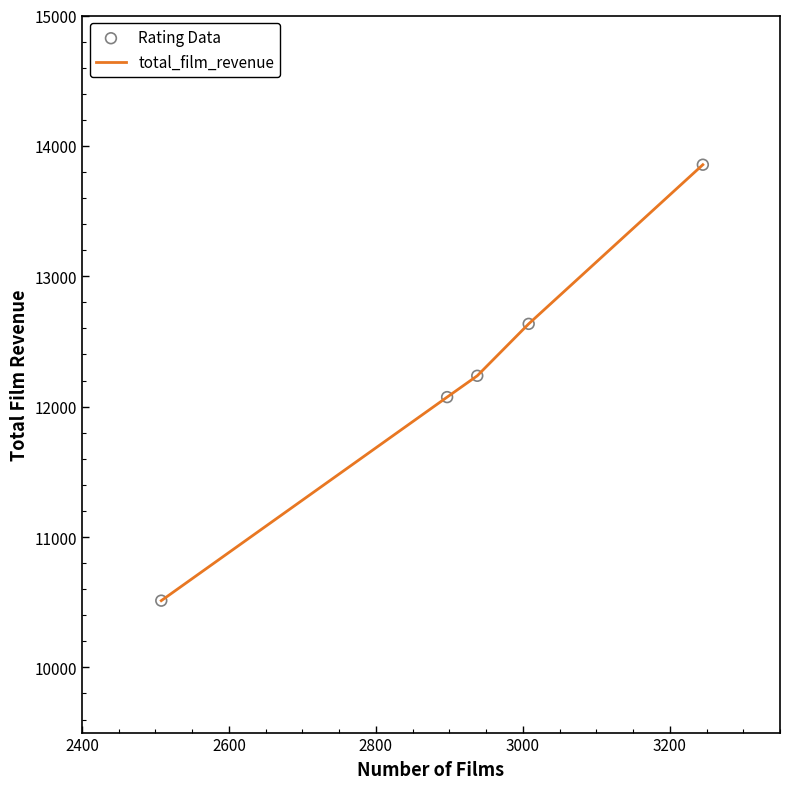

What is the sum of all values?

61312.0